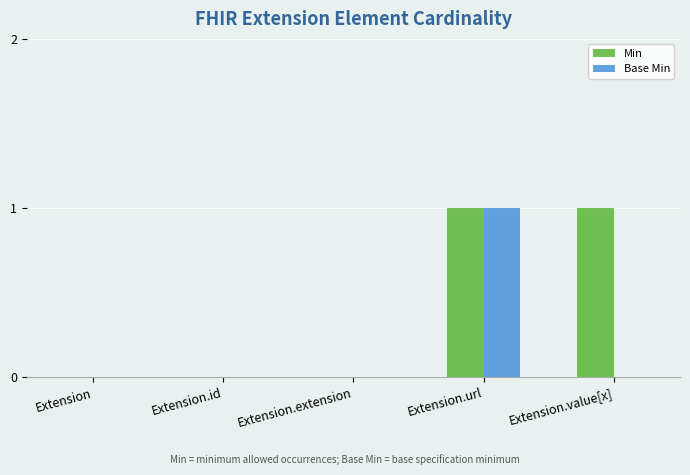

Reading right to left, extract all data points from this chart.

Min: Extension.value[x]=1	Extension.url=1	Extension.extension=0	Extension.id=0	Extension=0
Base Min: Extension.value[x]=0	Extension.url=1	Extension.extension=0	Extension.id=0	Extension=0